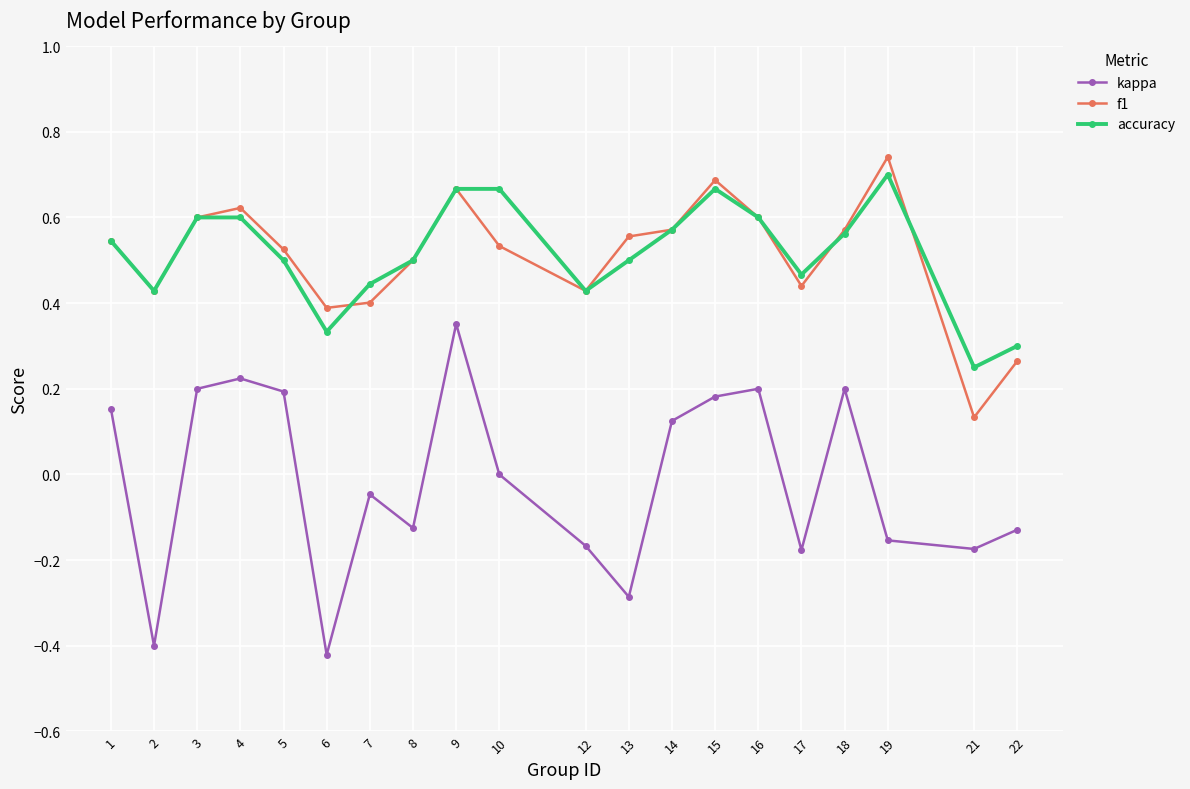

At which category does kappa reach its first local valley?

2